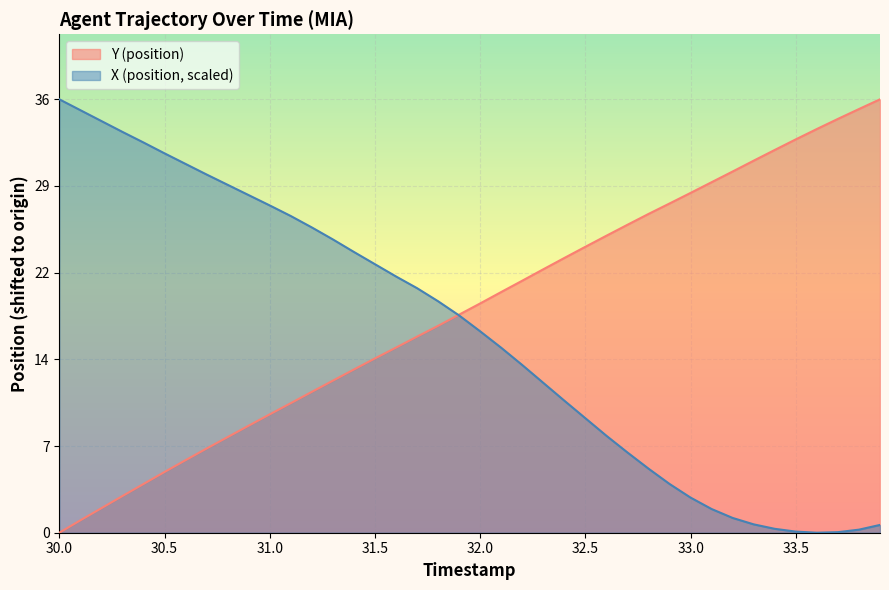

Which series has the largest total across all categories?

Y (position)